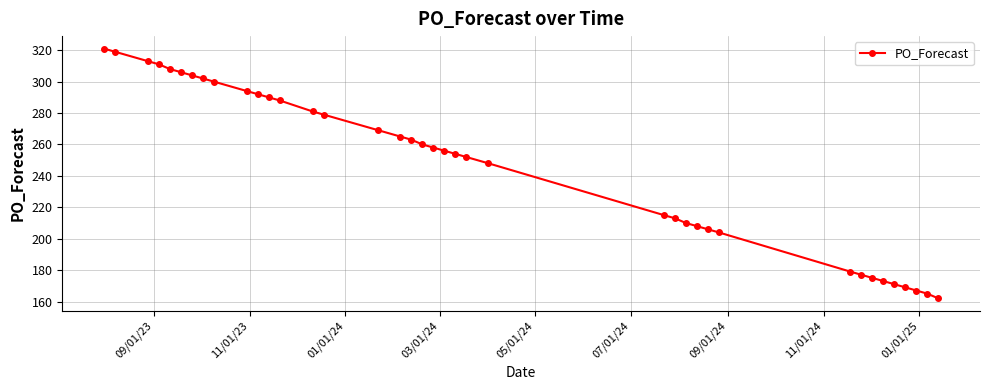

What is the greatest value displayed?

321